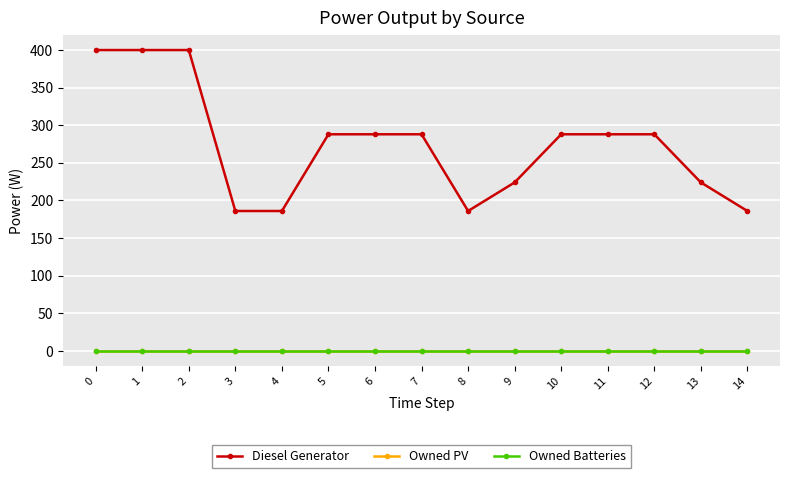

What are all the series names shown in the legend?

Diesel Generator, Owned PV, Owned Batteries